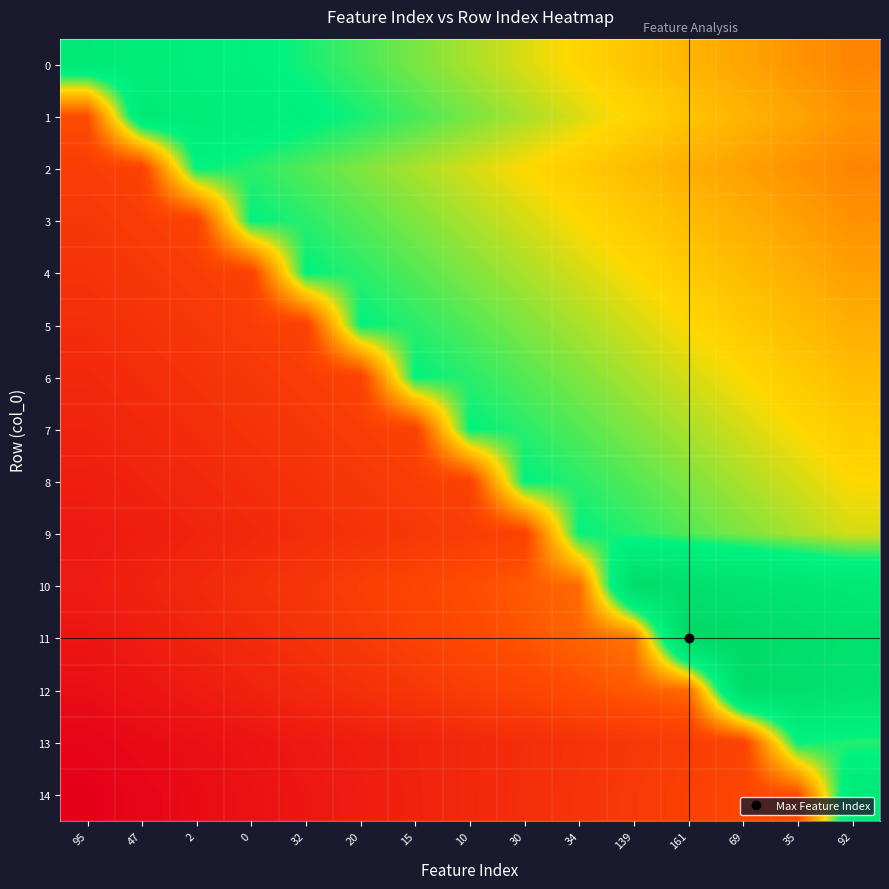

What is the total value across all series at 69?

8.6